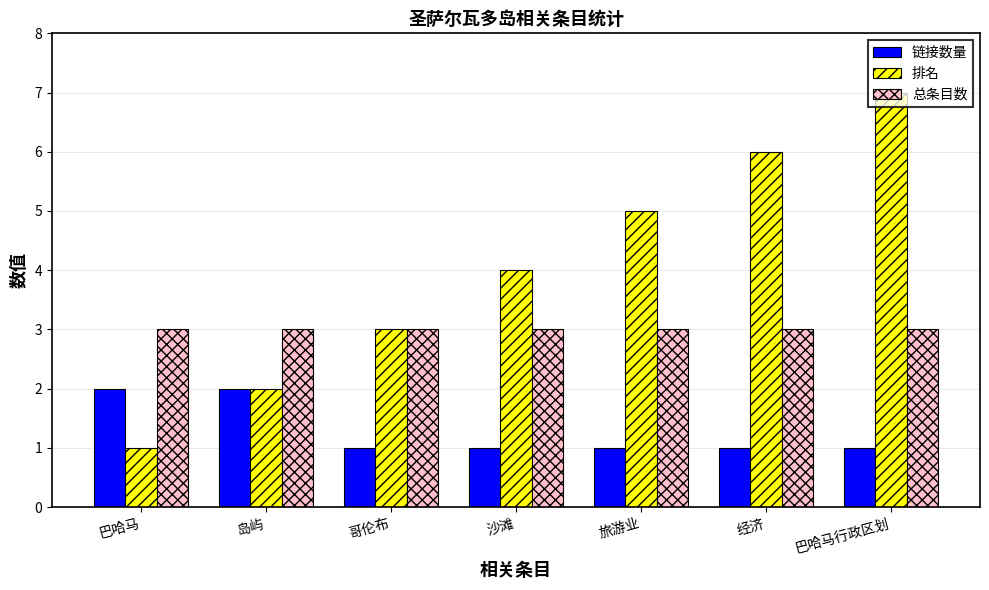

Which series has the largest total across all categories?

排名